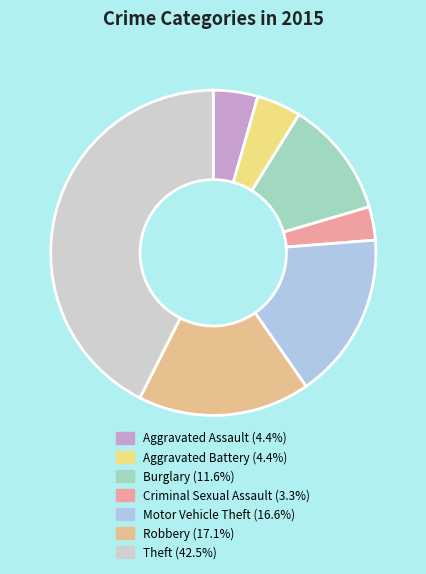

The Aggravated Battery slice represents 4% of the pie. True or false?

True